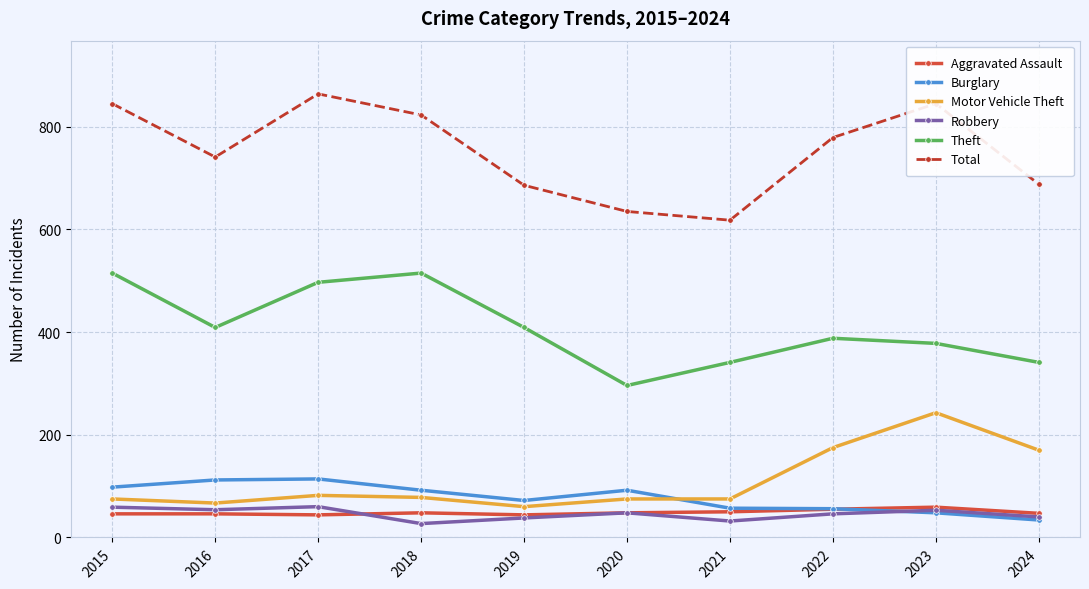

Which series has the largest total across all categories?

Total